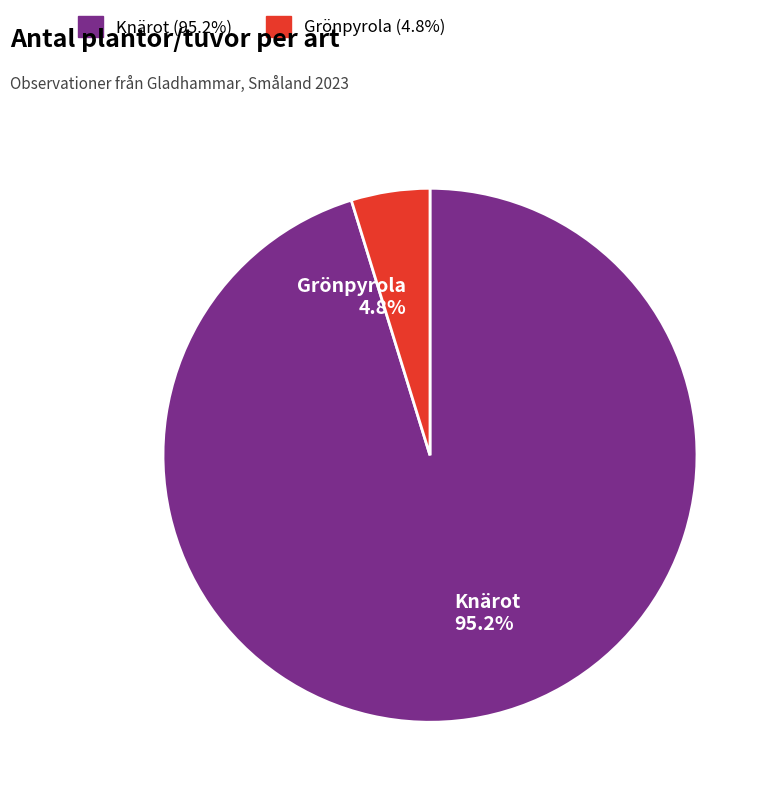

Rank the categories by value from highest to lowest.

Knärot, Grönpyrola